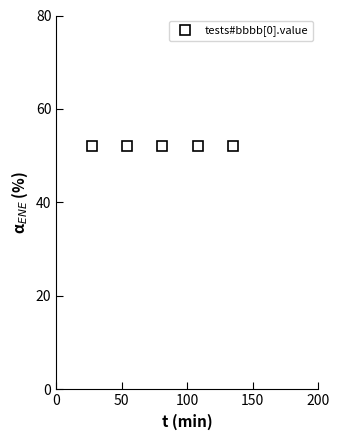

How many lines are shown in the chart?

1